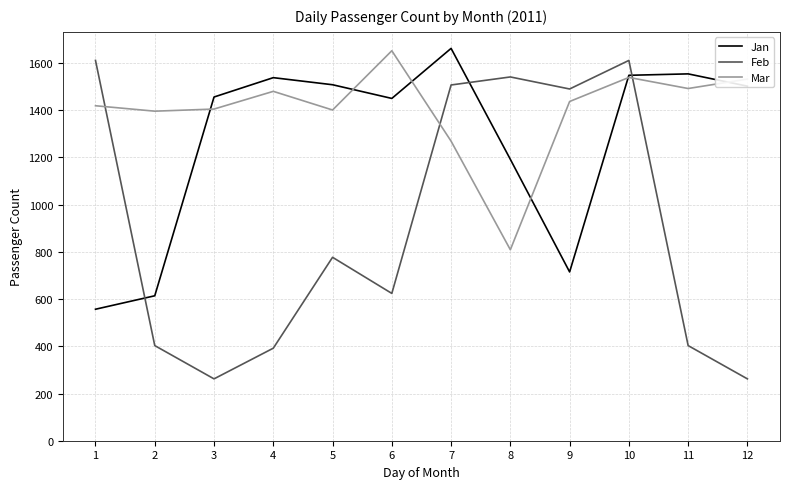

Where is Jan nearest to the value 1109?

8